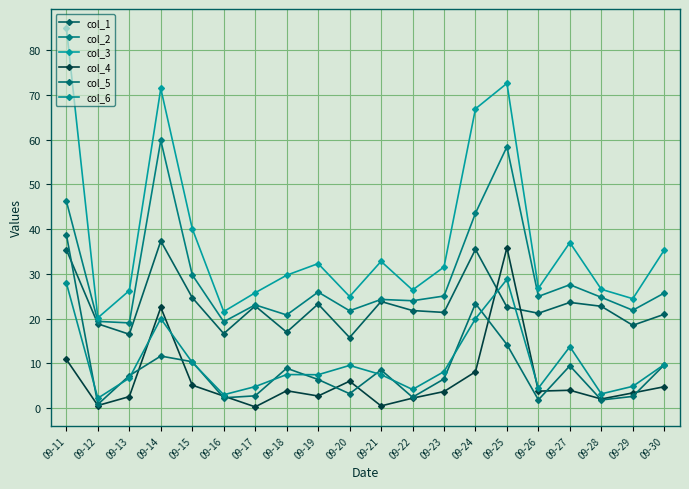

Where does the col_5 series first go above 7?

09-11